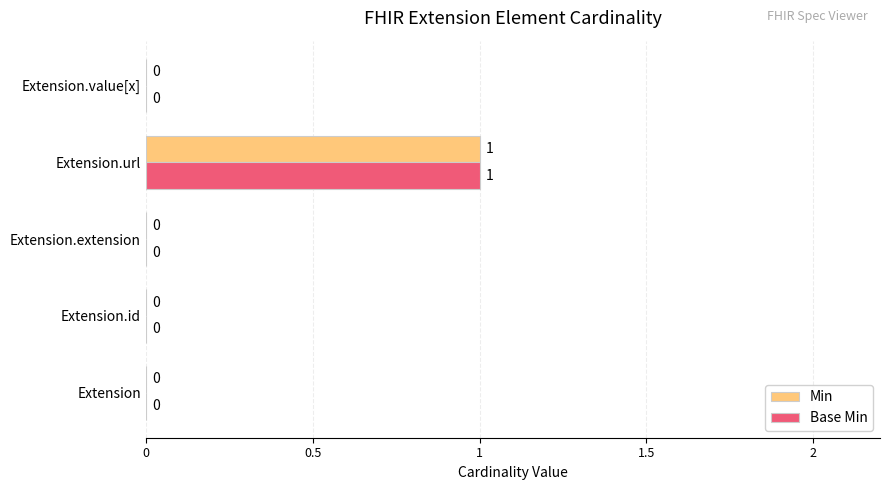

At which category does the chart reach its peak across all series?

Extension.url